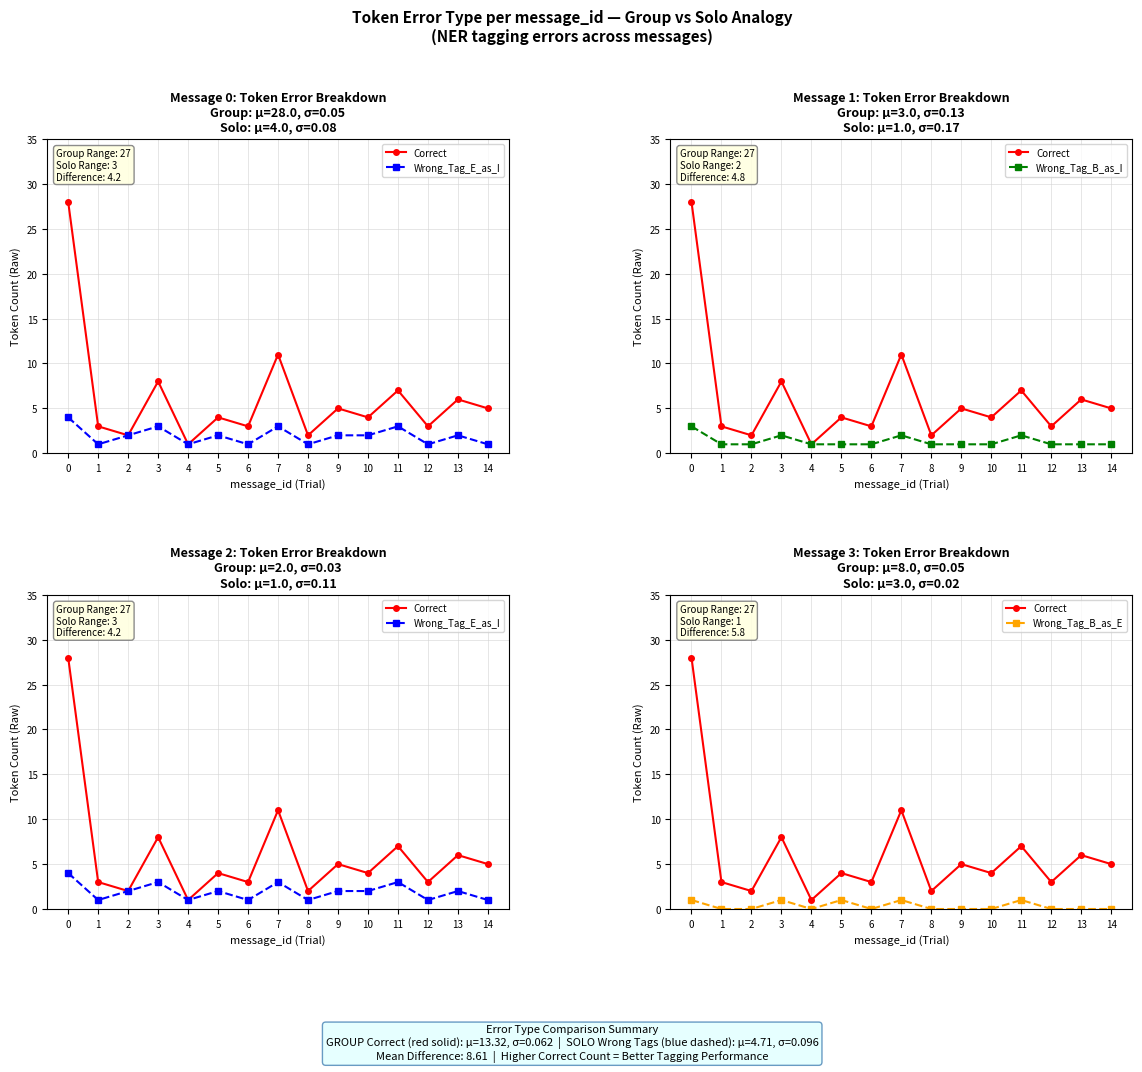

At which label does Wrong_Tag_E_as_I reach its minimum?

1